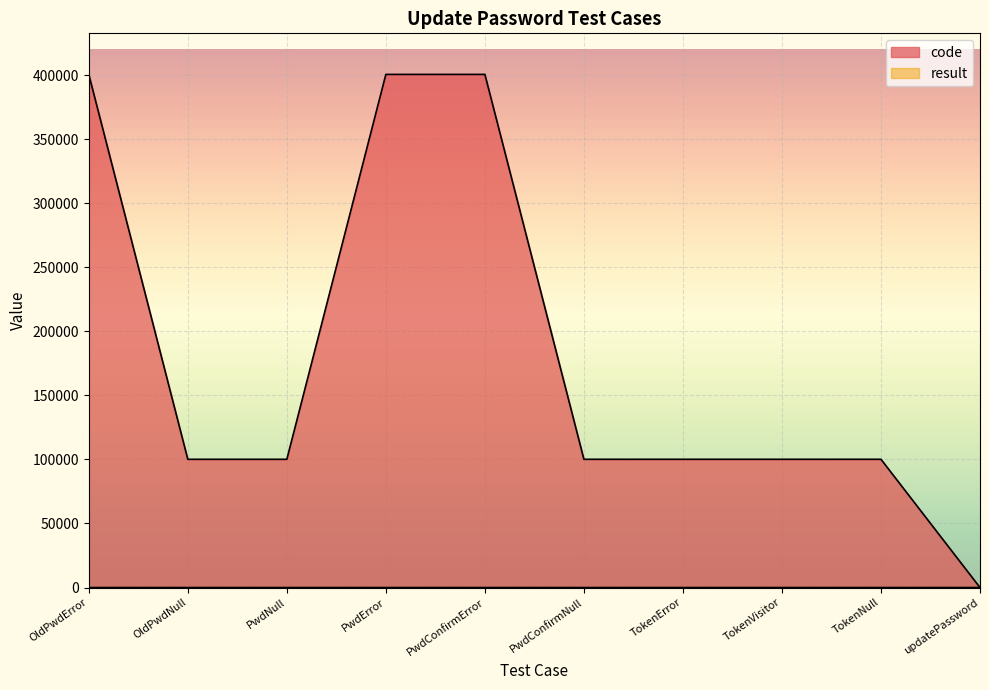

True or false: code and result cross at least once.

False